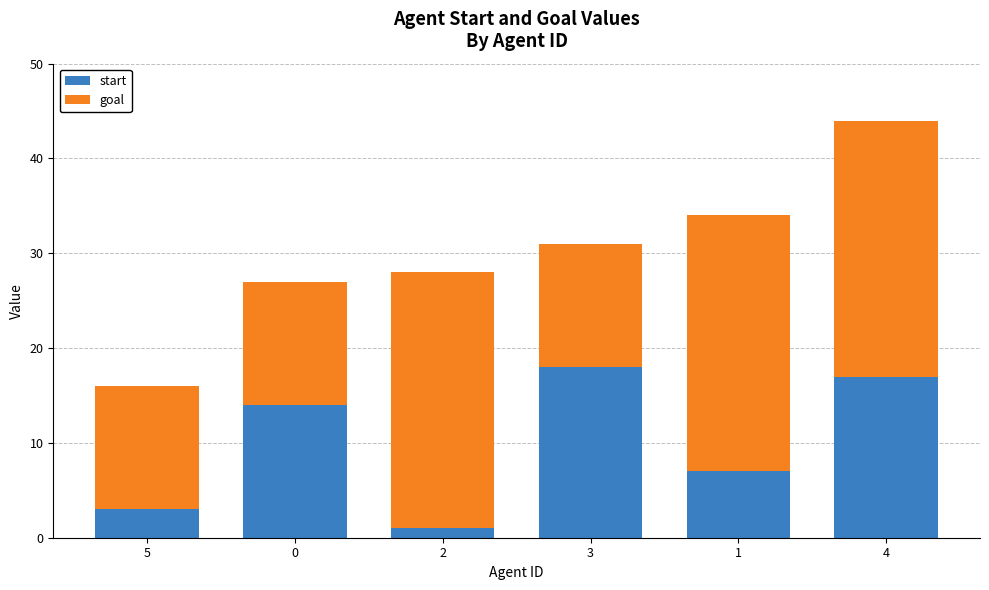

How many bars are there in total?

6